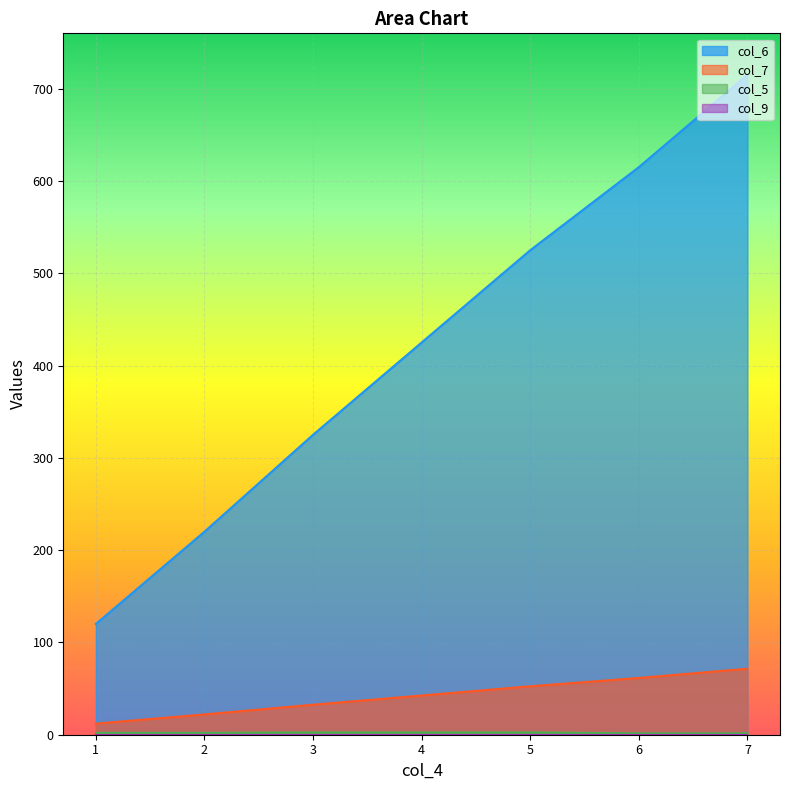

Is the value of col_5 at 8 greater than the value of col_6 at 20?

No